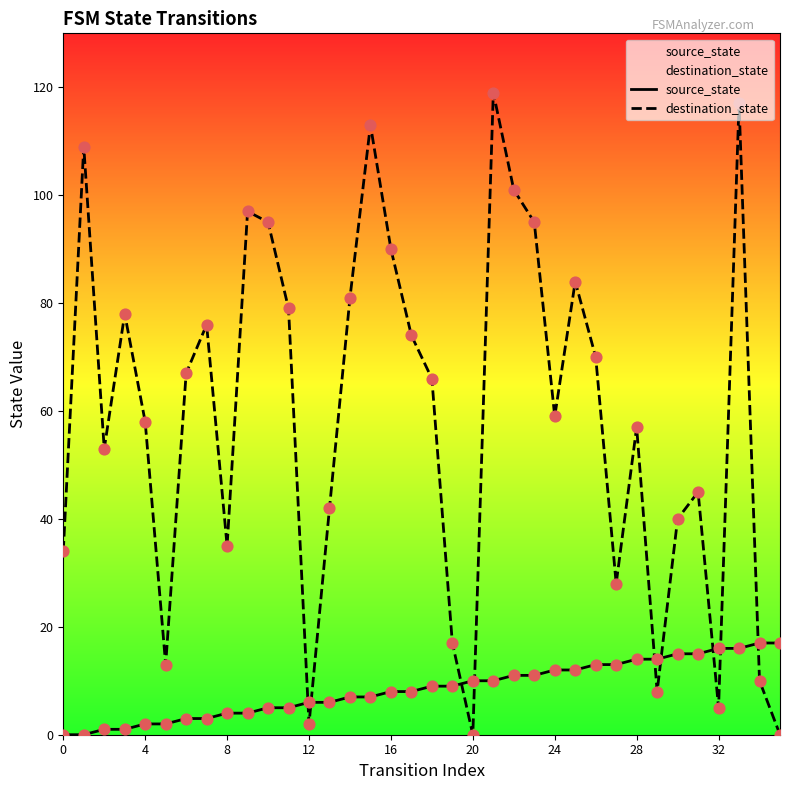

At how many categories does at least one series exceed 78?

12